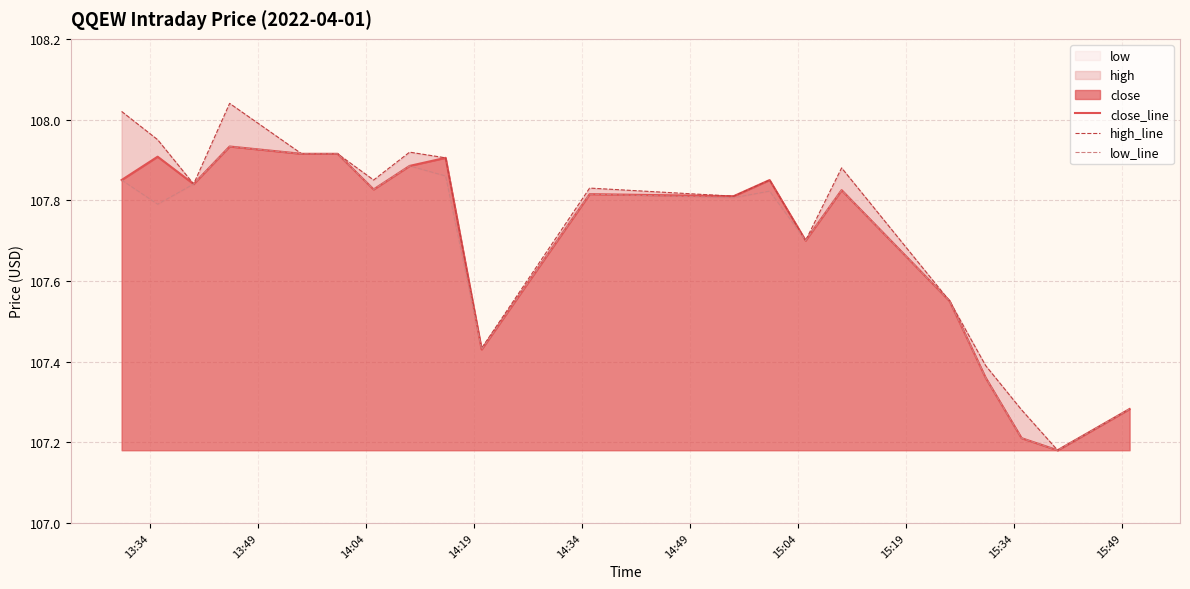

How many data points does each series have?

20